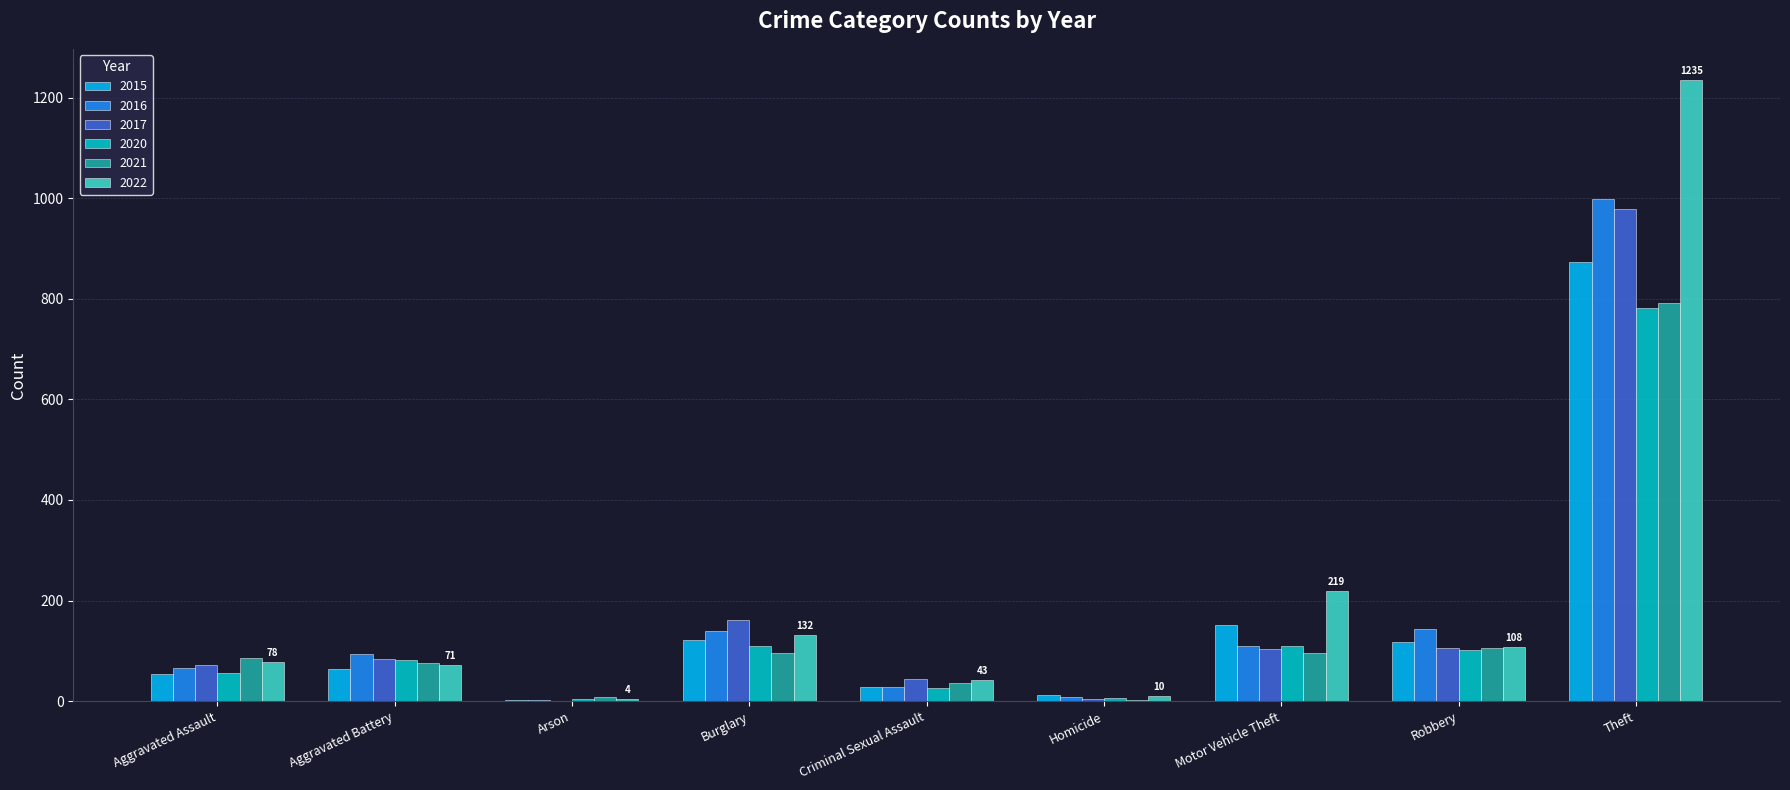

Where is 2022 nearest to the value 619?

Motor Vehicle Theft